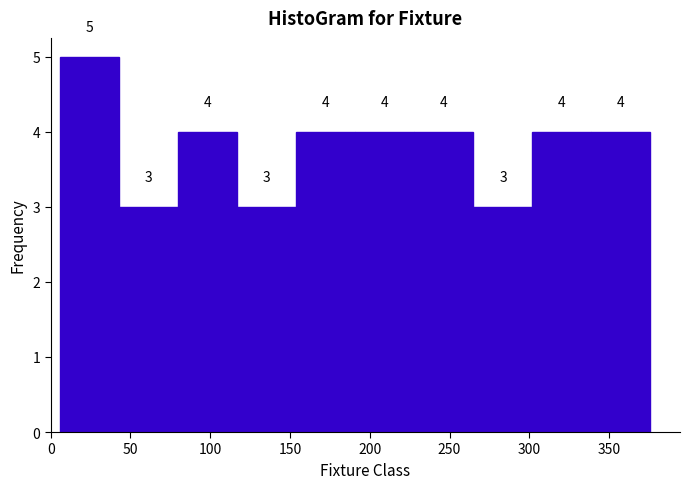

Reading left to right, list every bar in this chart as the range it spans on the x-axis followed by its height. The bar edges are not printed on the chart, so give them approximately, as read against the axis.

6 to 43: 5
43 to 80: 3
80 to 117: 4
117 to 154: 3
154 to 191: 4
191 to 228: 4
228 to 265: 4
265 to 302: 3
302 to 339: 4
339 to 376: 4